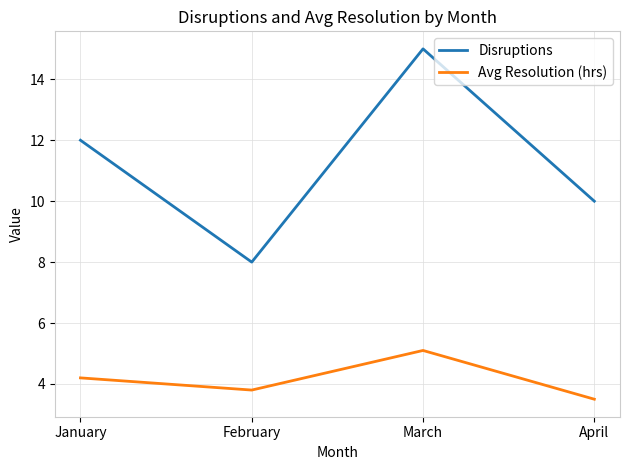

At which label does Avg Resolution (hrs) reach its peak?

March